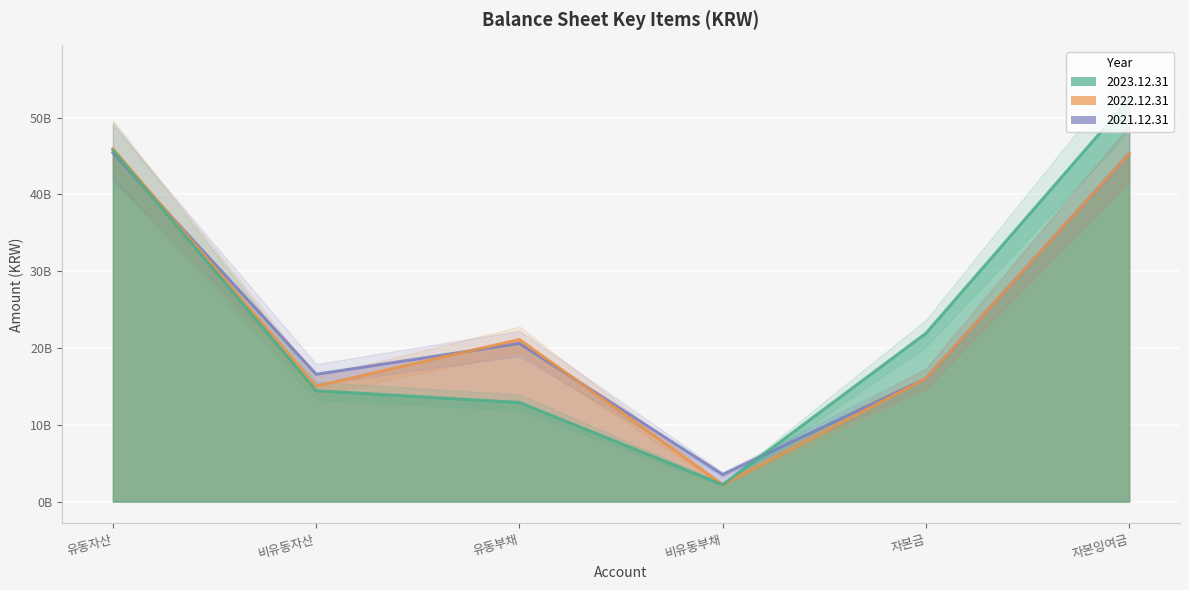

Reading left to right, what are all the values shown in this chart?

2023.12.31: 유동자산=45759704430	비유동자산=14430735631	유동부채=12905696921	비유동부채=2201065352	자본금=21912499500	자본잉여금=52375257081
2022.12.31: 유동자산=45944280426	비유동자산=15030750965	유동부채=21106924628	비유동부채=2209452589	자본금=16024817000	자본잉여금=45302112491
2021.12.31: 유동자산=45402371635	비유동자산=16574970613	유동부채=20591417387	비유동부채=3525096643	자본금=16024817000	자본잉여금=45302112491